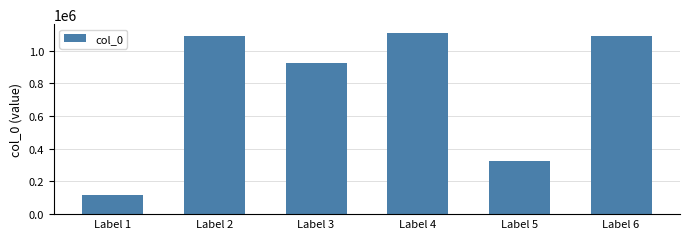

What value does the data have at Label 1, to the nearest 100?

118300